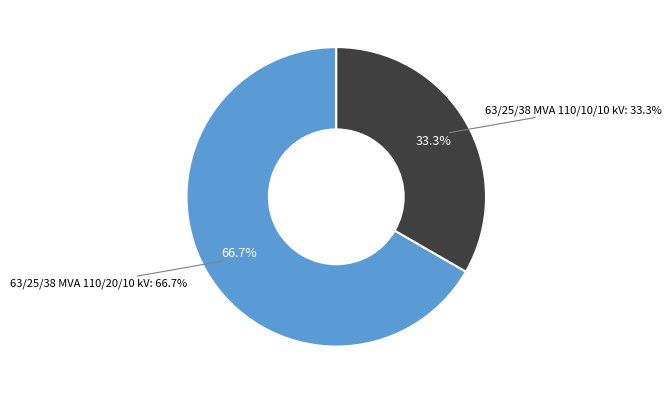

Is it true that 63/25/38 MVA 110/20/10 kV is 56% of the pie?

False